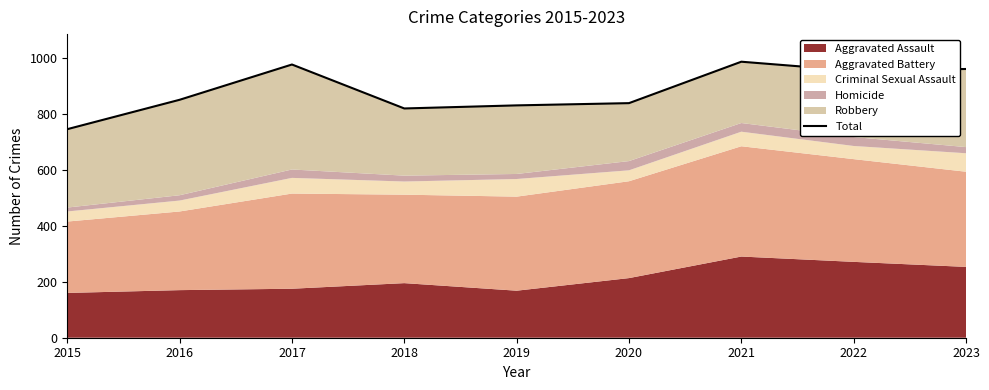

Reading right to left, list all the values displayed in this chart.

960	954	986	838	830	819	976	850	745